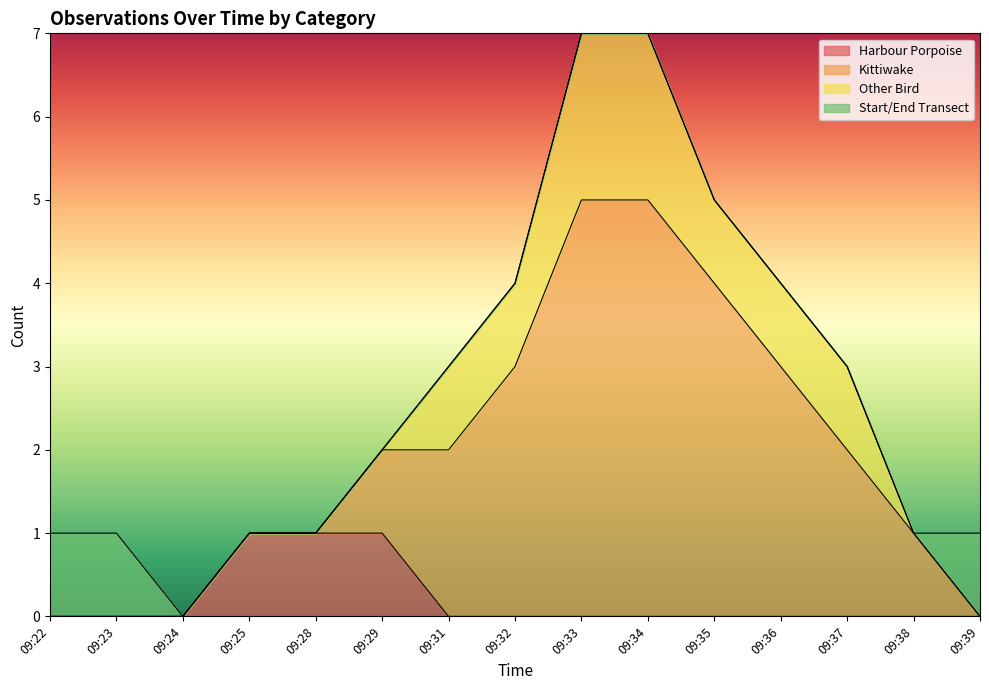

At which category is the sum across all series the highest?

09:33